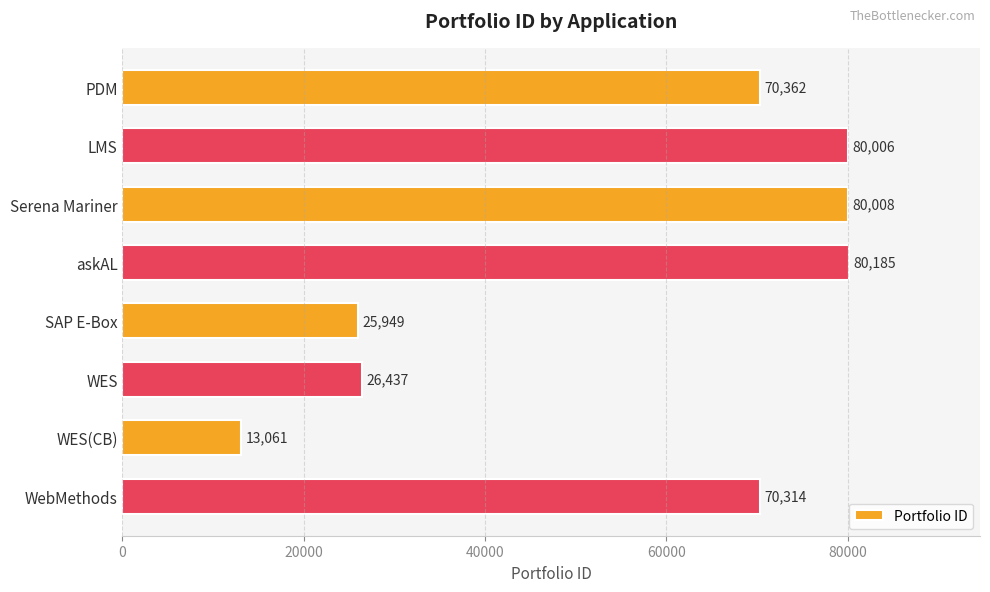

Count the number of data series in this chart.

1